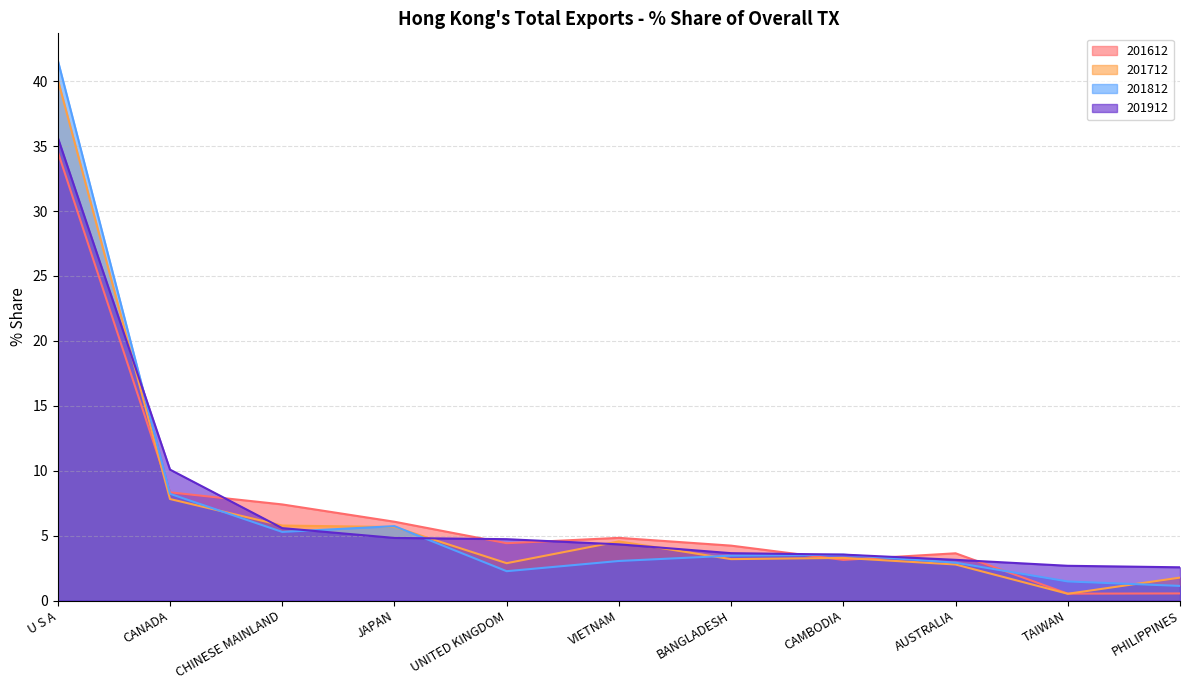

What is the sum of the 201912 values at CHINESE MAINLAND and PHILIPPINES?

8.1